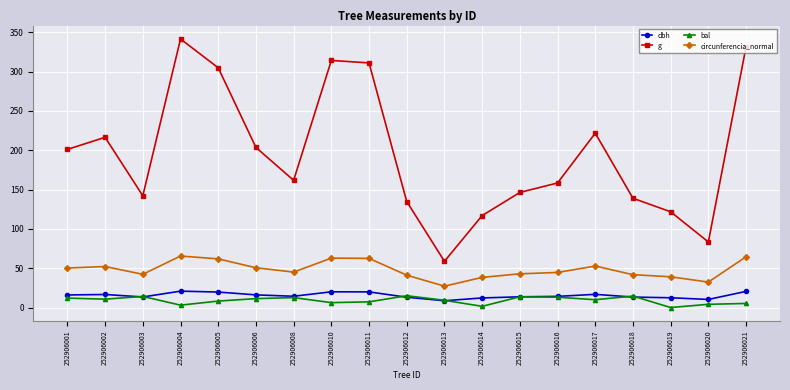

At which category does g reach its first local valley?

252906003